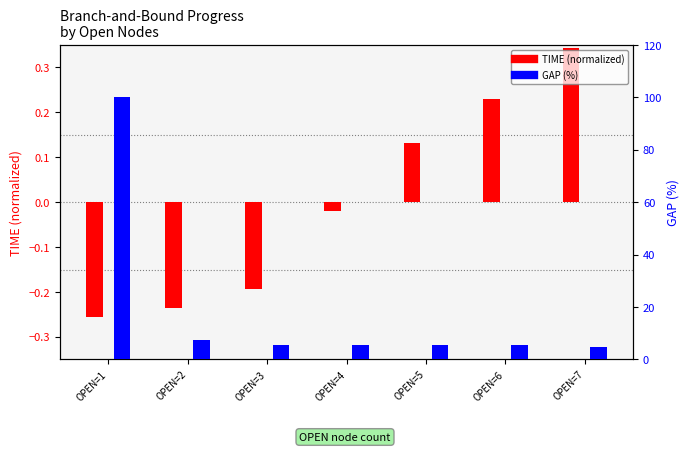

Which series has the widest spread of values?

GAP (%)